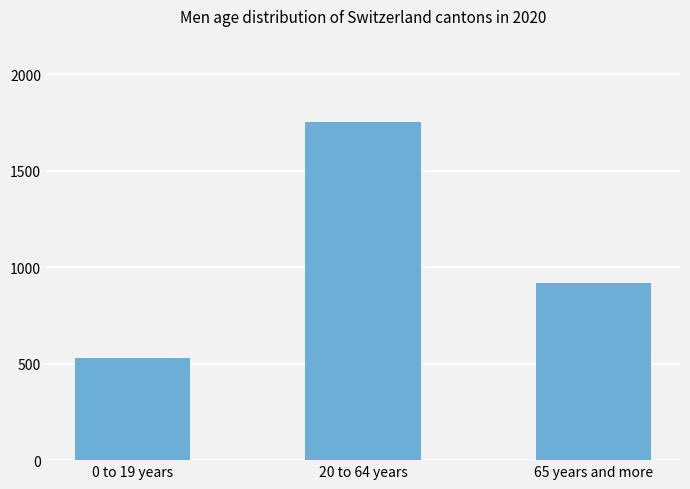

Which label corresponds to the largest value in the chart?

20 to 64 years